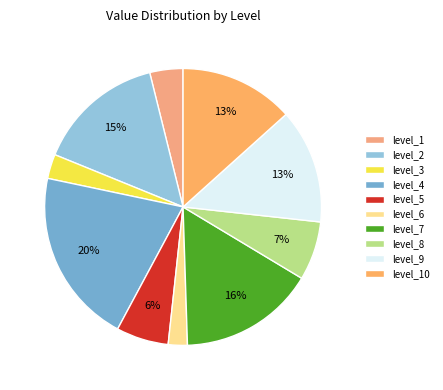

What is the ratio of the value at level_1 to the value at level_10?

0.3